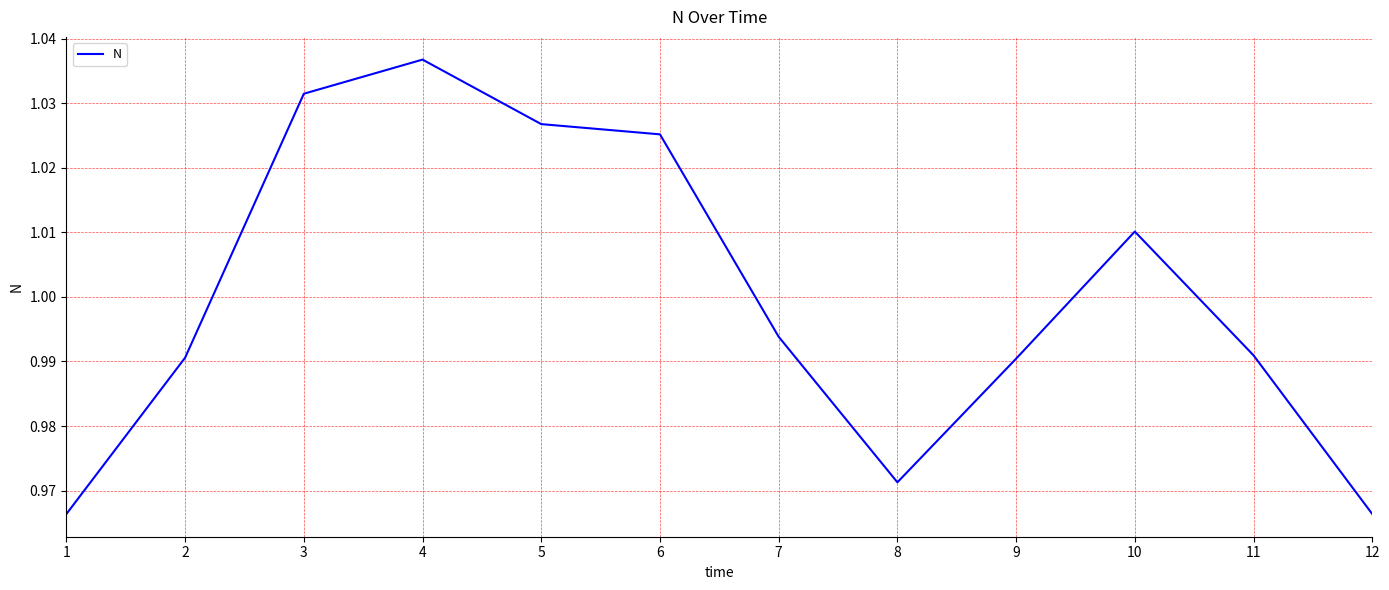

Between 6 and 8, which is larger?

6